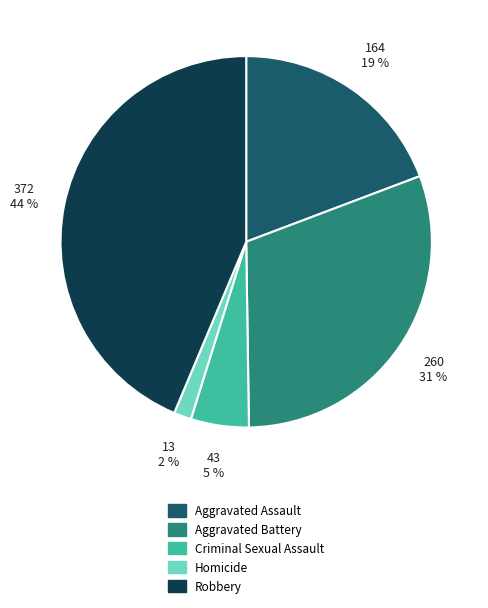

Rank the categories by value from lowest to highest.

Homicide, Criminal Sexual Assault, Aggravated Assault, Aggravated Battery, Robbery